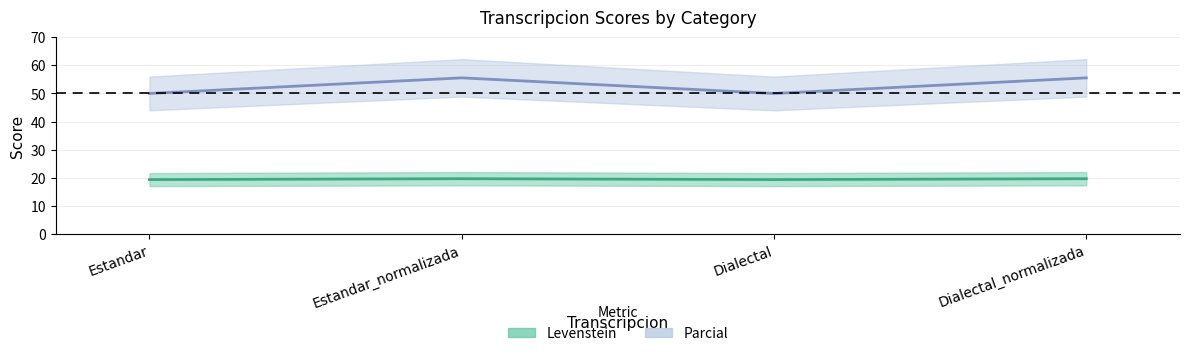

The Levenstein series shows 26.1 at Estandar_normalizada. True or false?

False